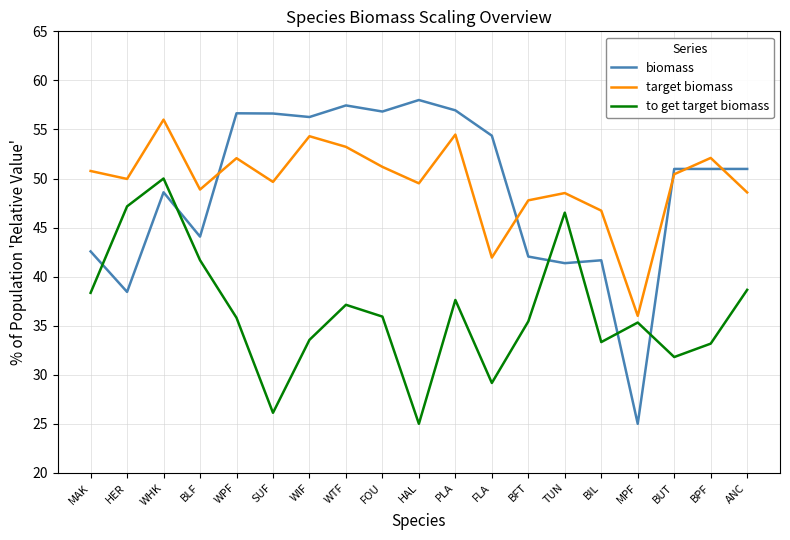

Is it true that to get target biomass equals 41.7 at BLF?

True